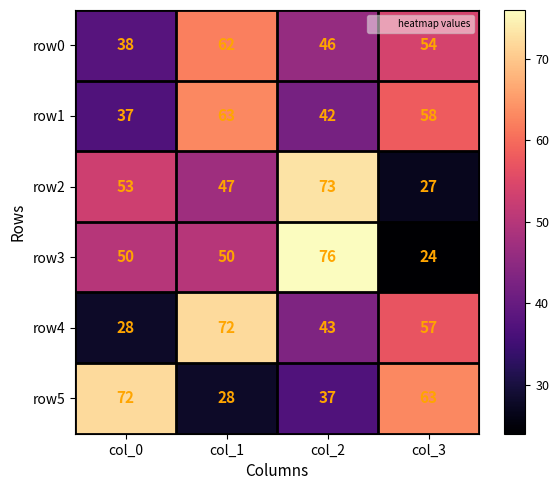

What is the spread (max minus min) of values at col_2?

39